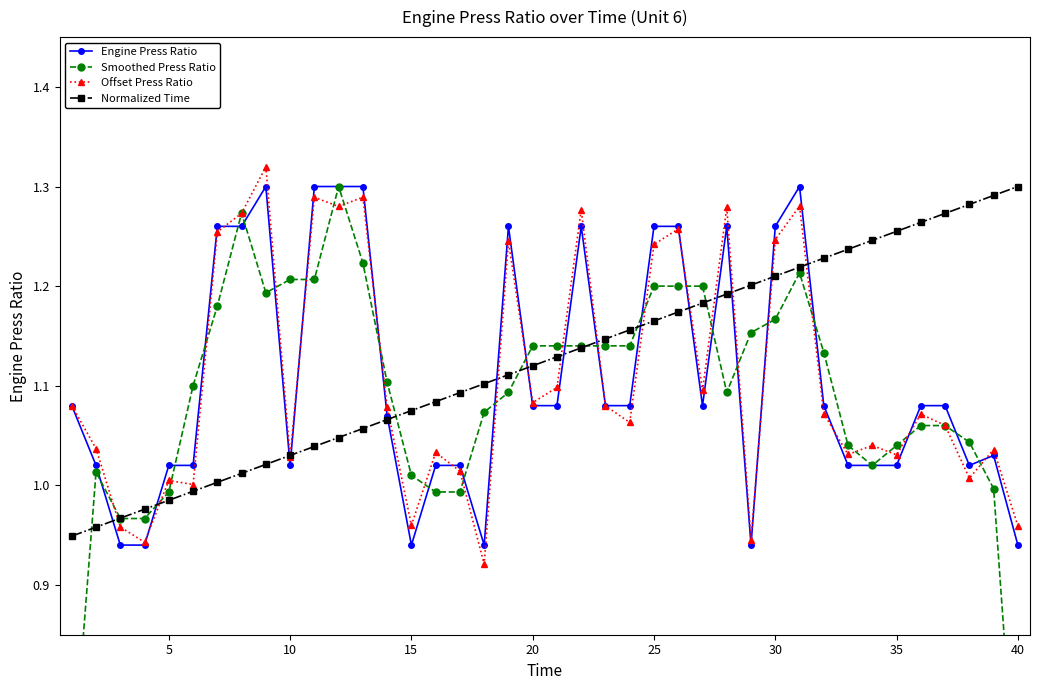

True or false: Smoothed Press Ratio has more than 2 points higher than both neighbors.

True